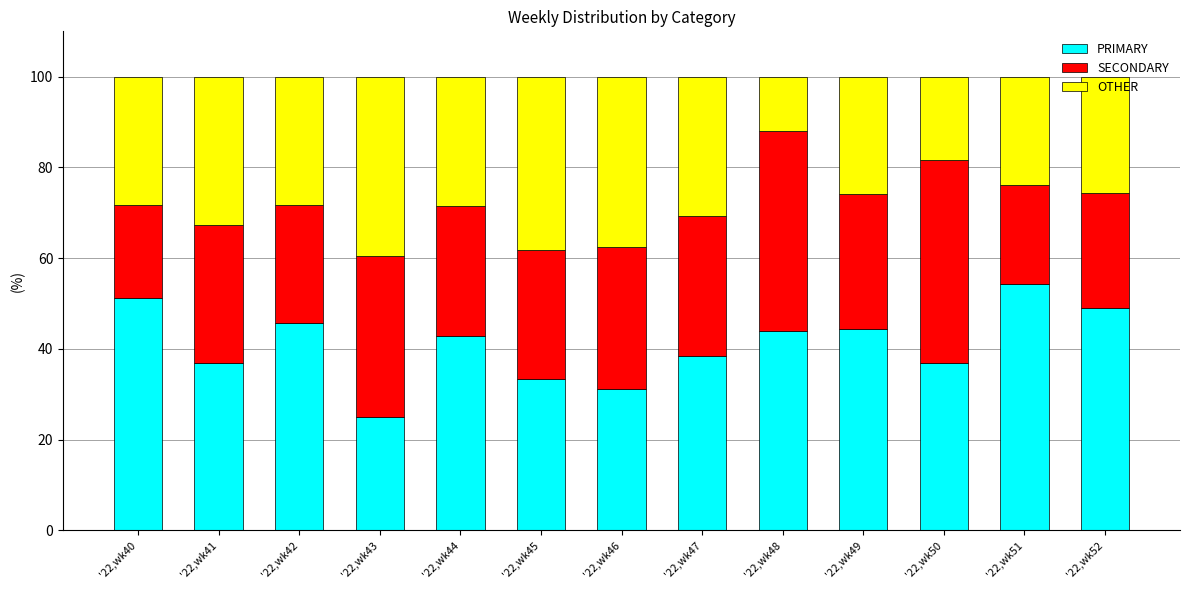

Does the chart contain stacked bars?

Yes